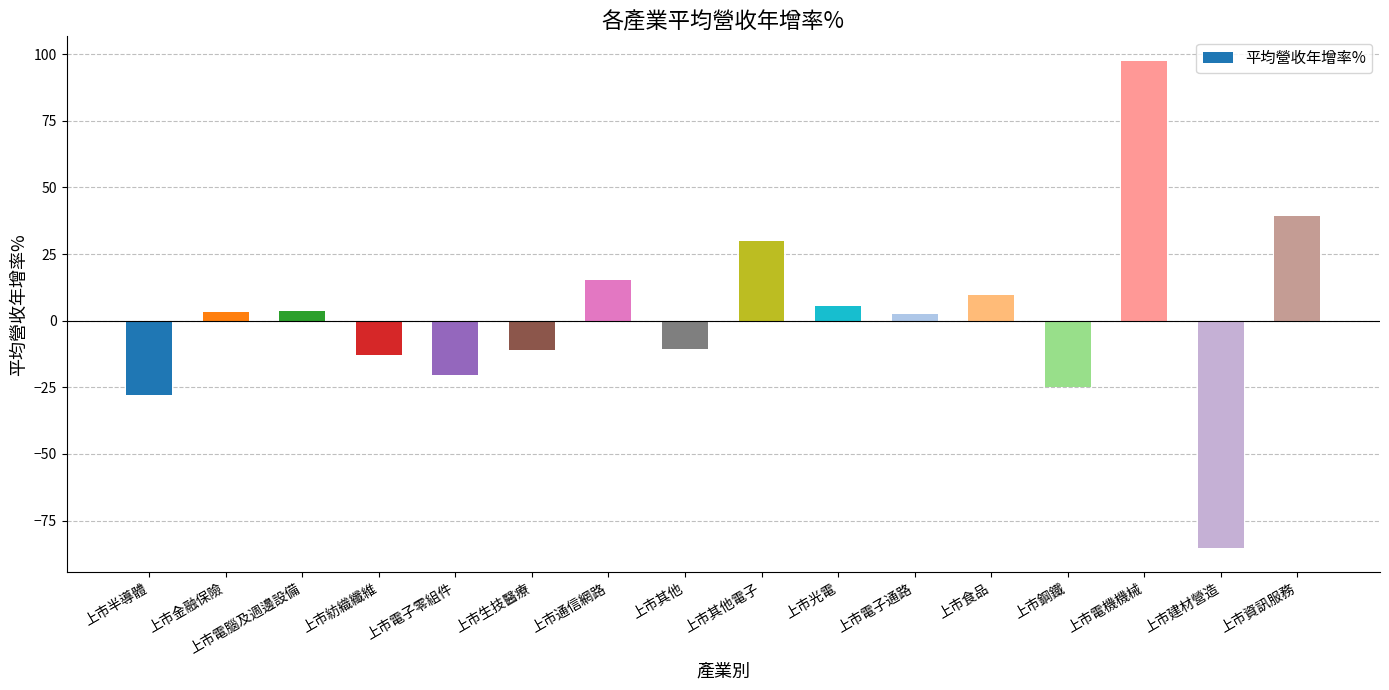

Does the chart contain stacked bars?

No